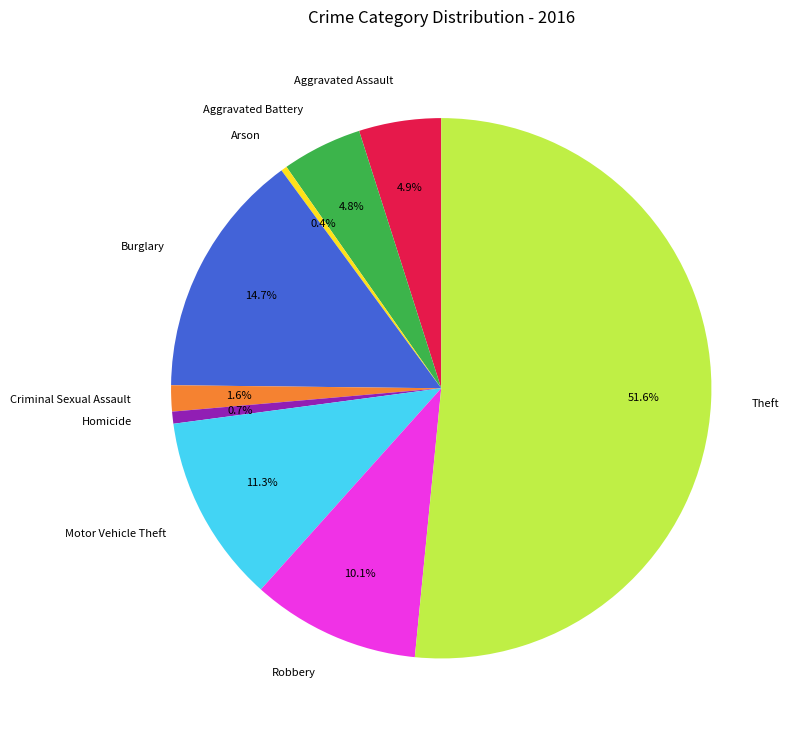

What percentage is the Aggravated Battery slice, to the nearest percent?

5%